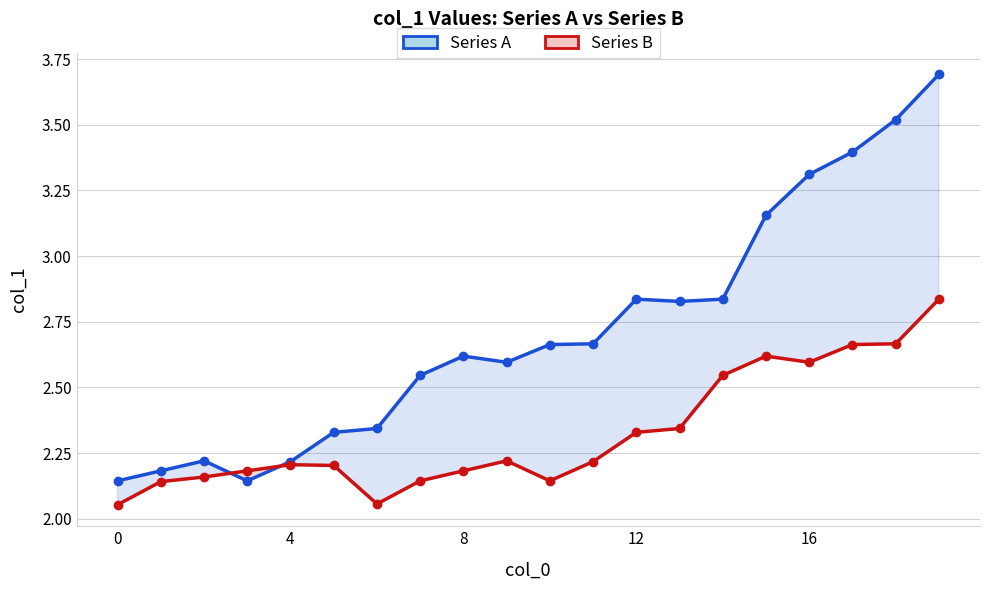

What is the difference between the maximum and minimum values in the Series A series?

1.5